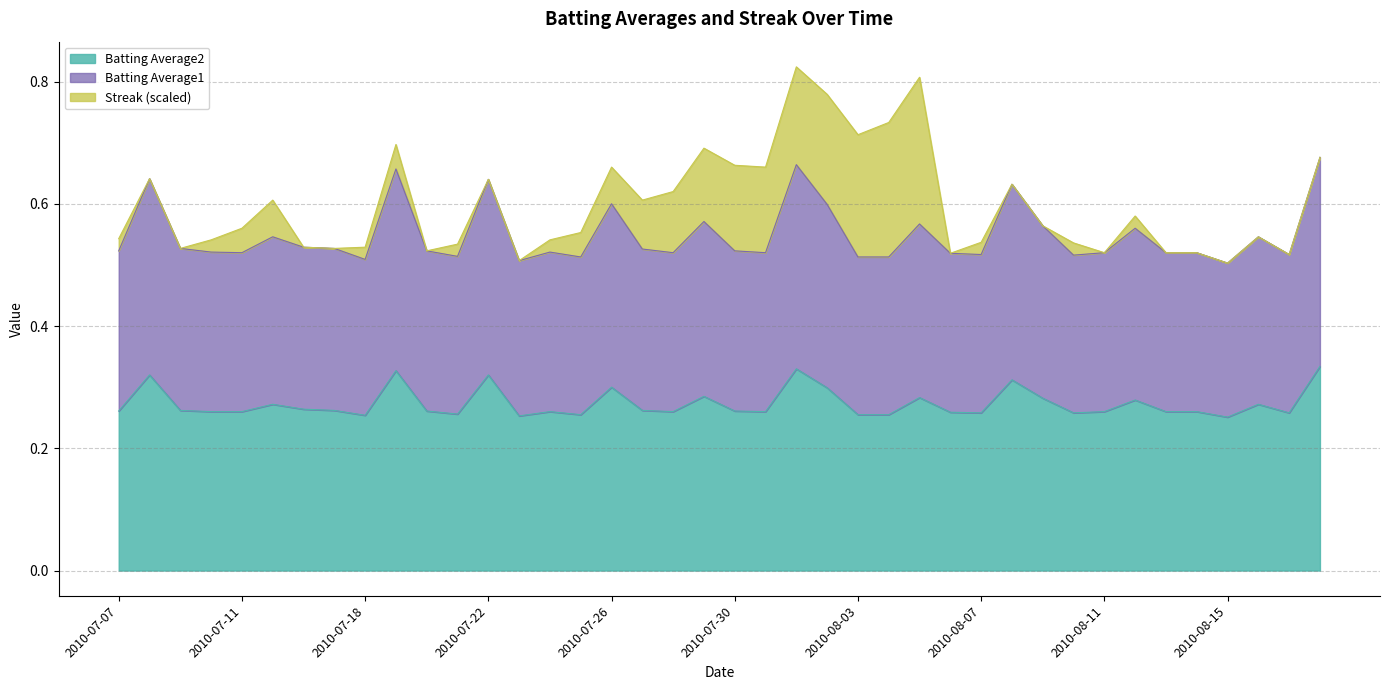

True or false: Batting Average1 and Batting Average2 cross at least once.

False